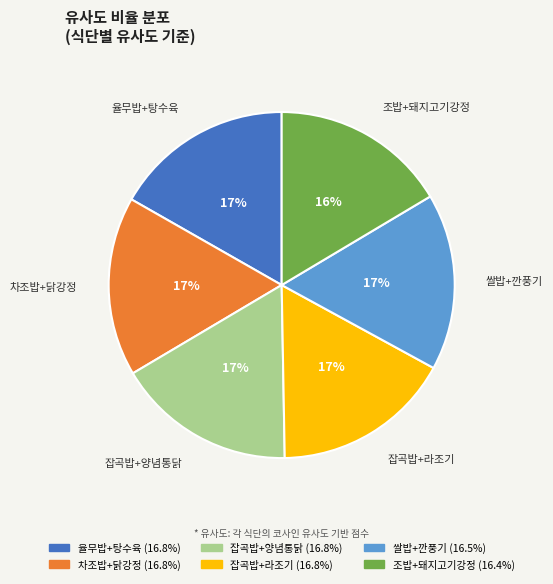

To the nearest percent, what is the average slice percentage?

17%